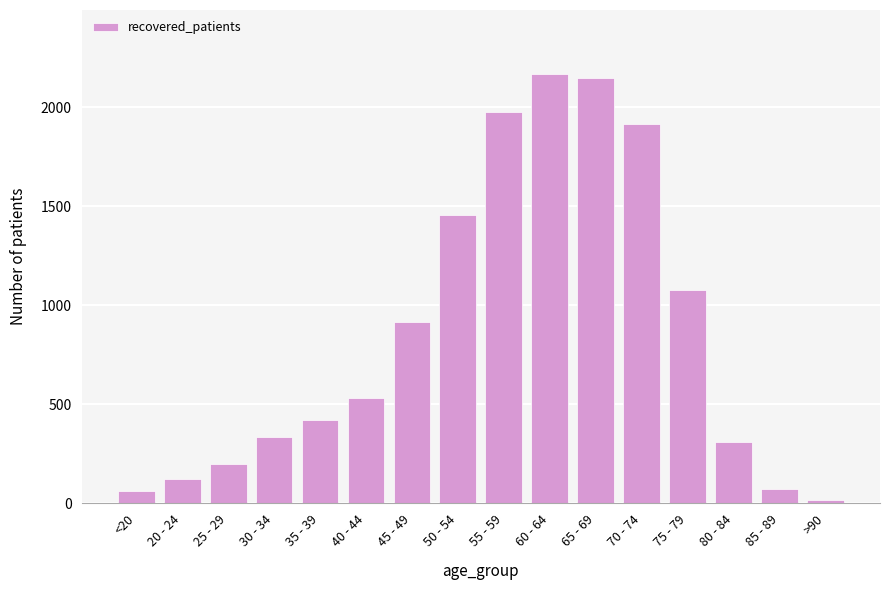

What is the change in value from 75 - 79 to 85 - 89?

-1006